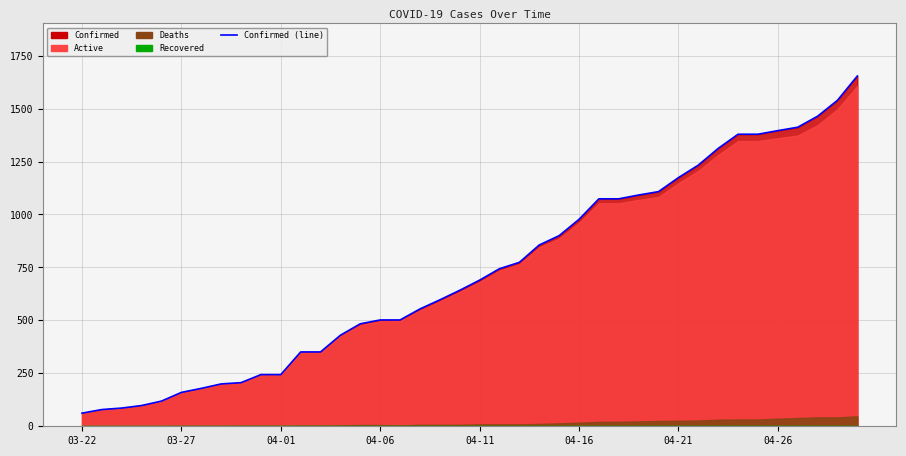

How many lines are shown in the chart?

1